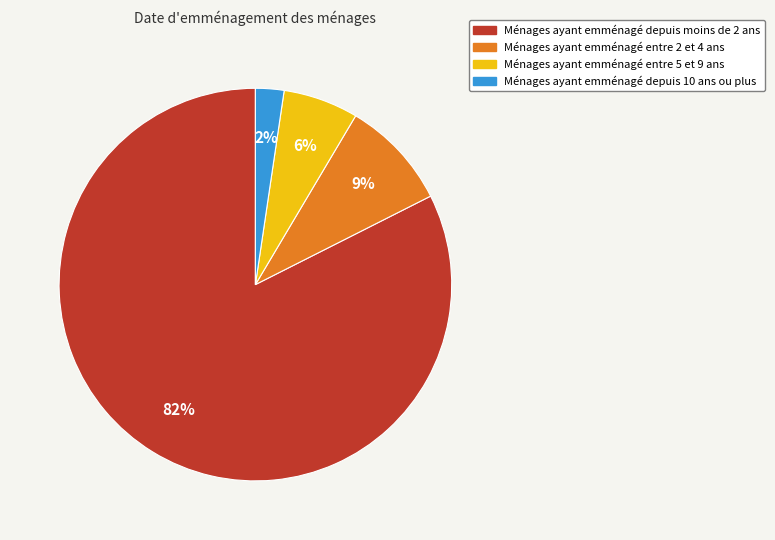

How many segments does this pie chart have?

4